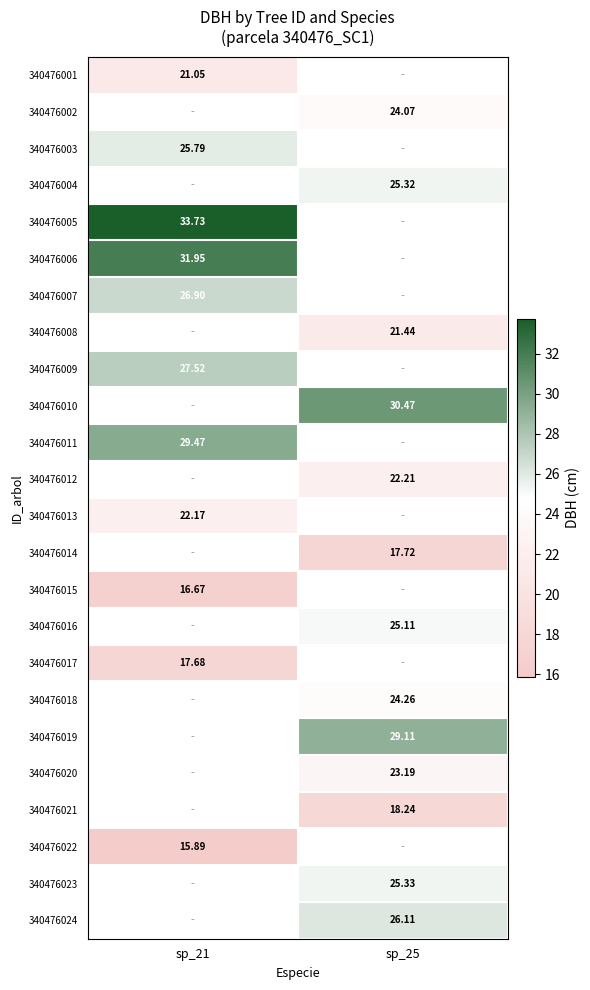

Between sp_25 and sp_21, which is larger?

sp_21